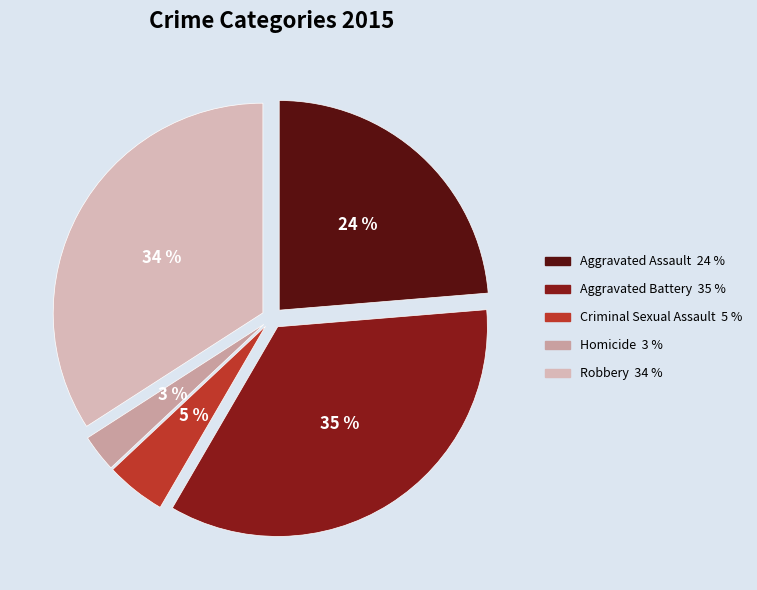

Is Criminal Sexual Assault the majority of the pie?

No